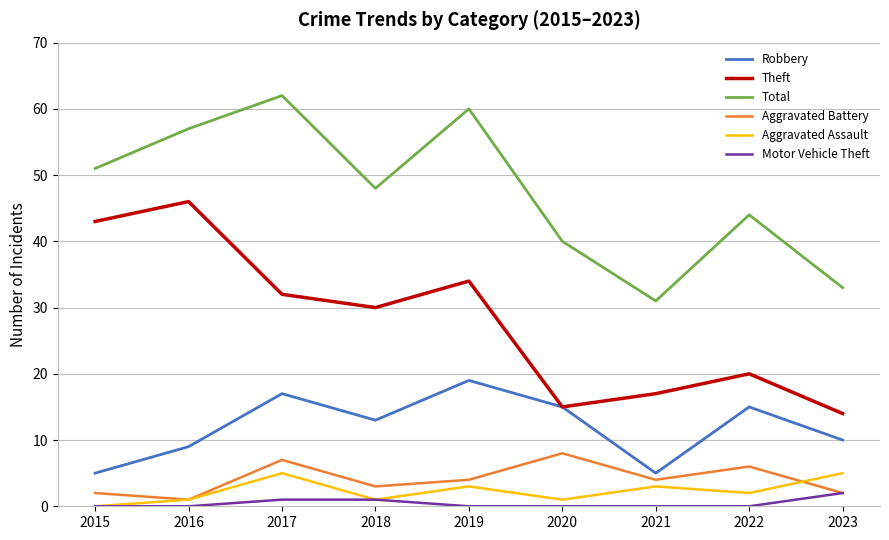

What is the sum of all Robbery values?

108